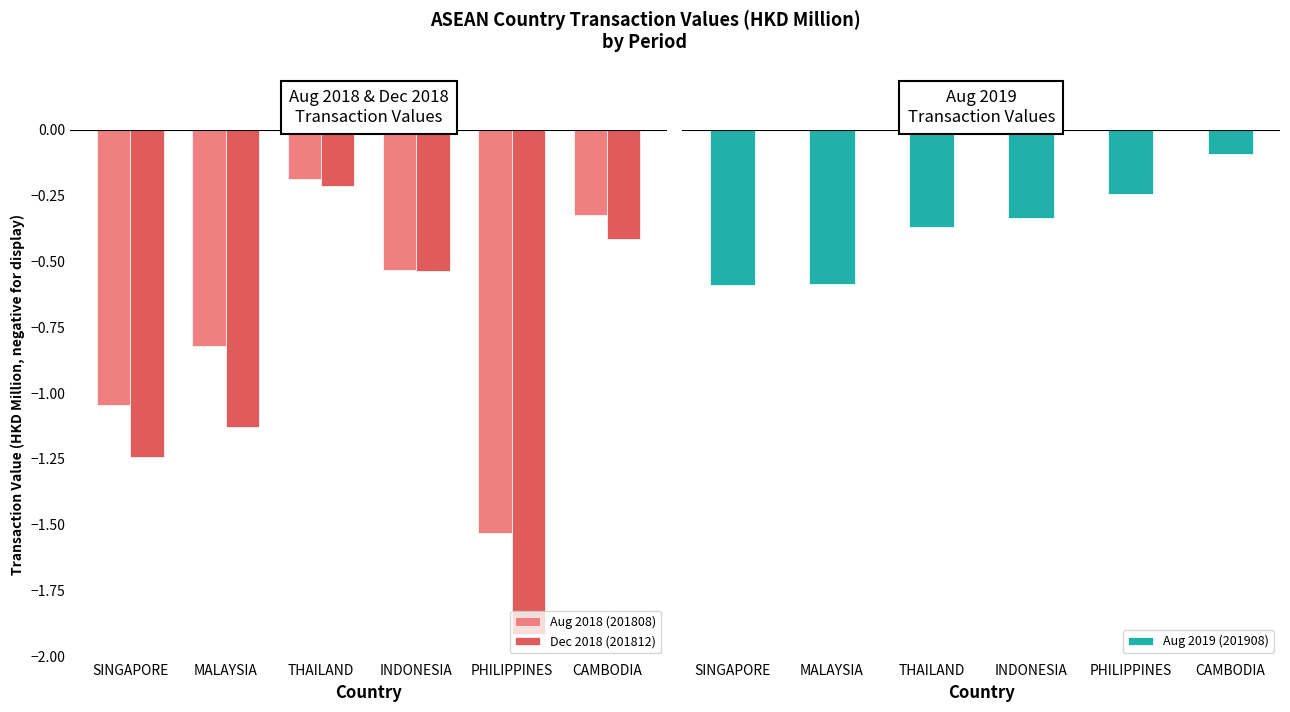

At MALAYSIA, list the series in order from largest to smallest.

Aug 2019 (201908), Aug 2018 (201808), Dec 2018 (201812)